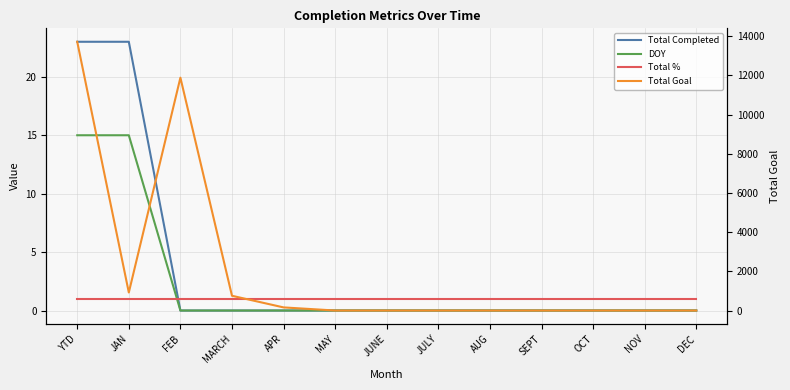

True or false: DOY has more than 2 interior local peaks.

False